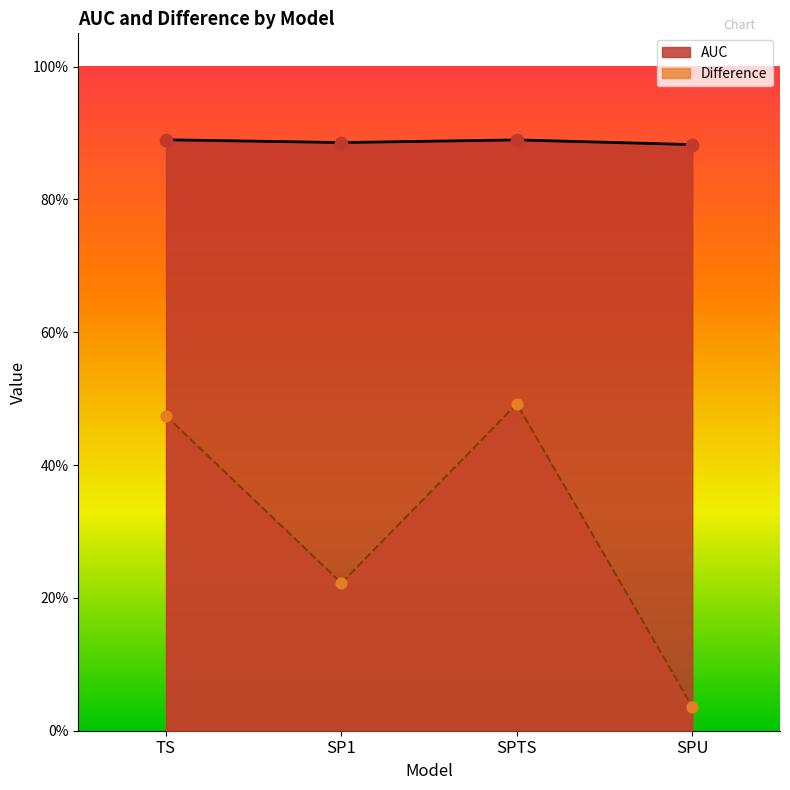

At which category is the sum across all series the highest?

SPTS